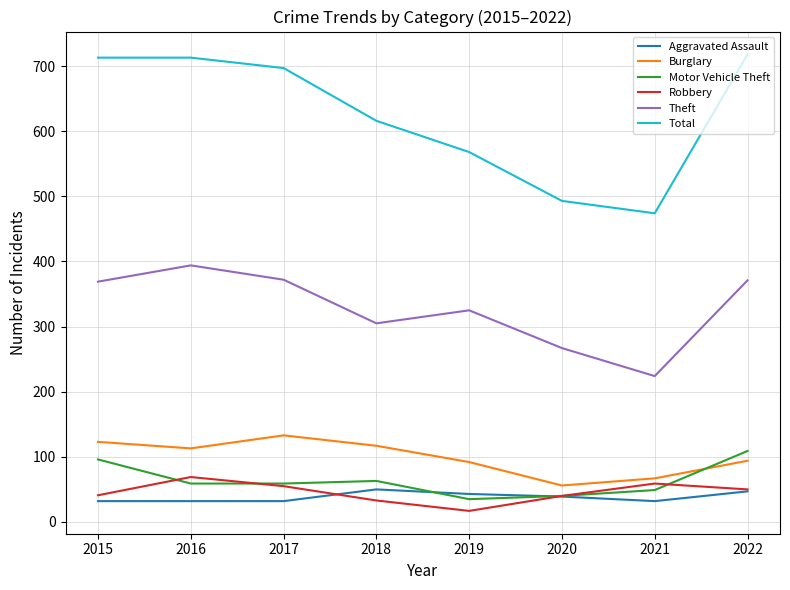

What are all the series names shown in the legend?

Aggravated Assault, Burglary, Motor Vehicle Theft, Robbery, Theft, Total